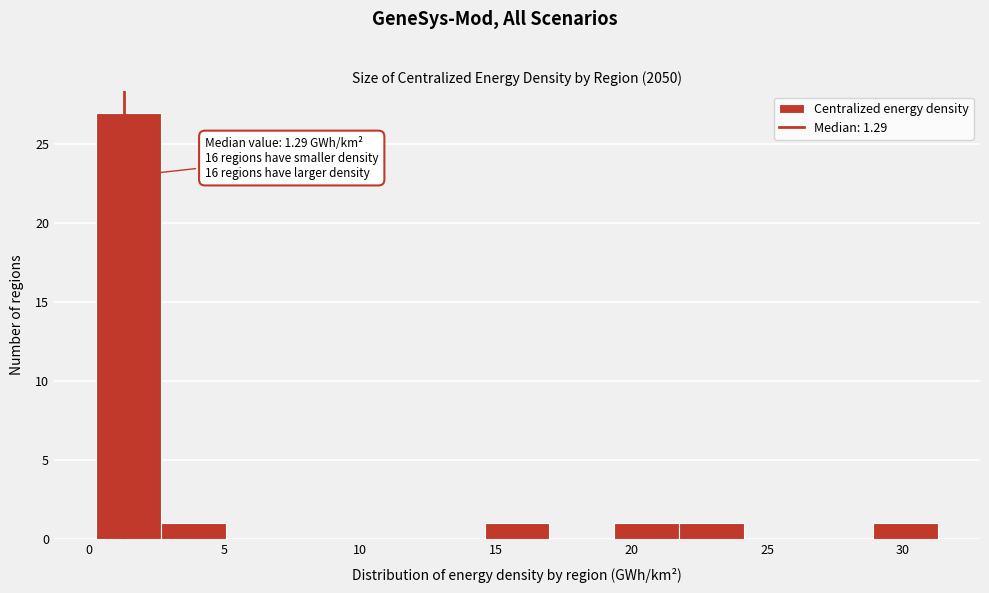

Which range on the x-axis has the tallest bar?

0.5 to 2.5